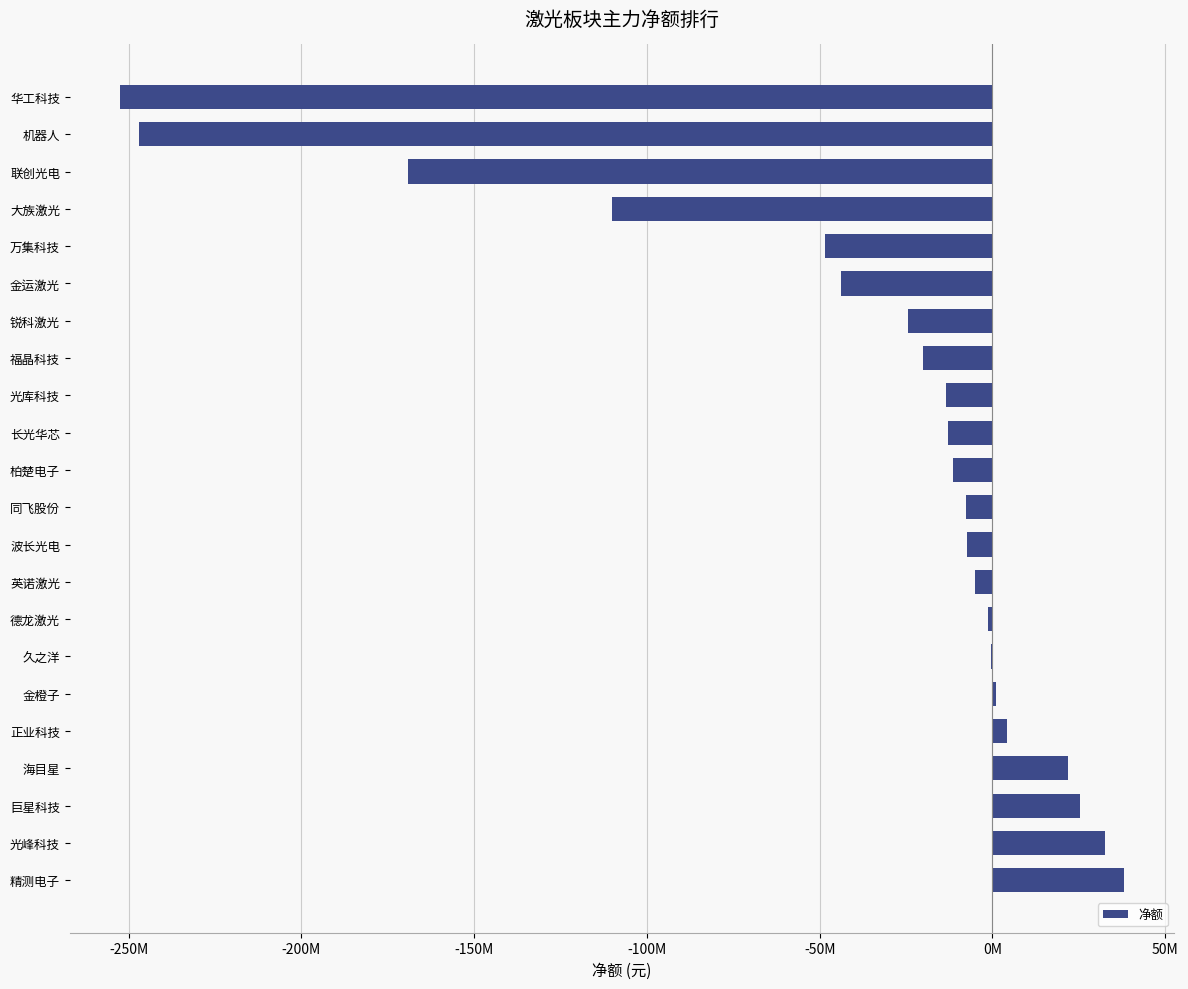

Are the bars horizontal?

Yes